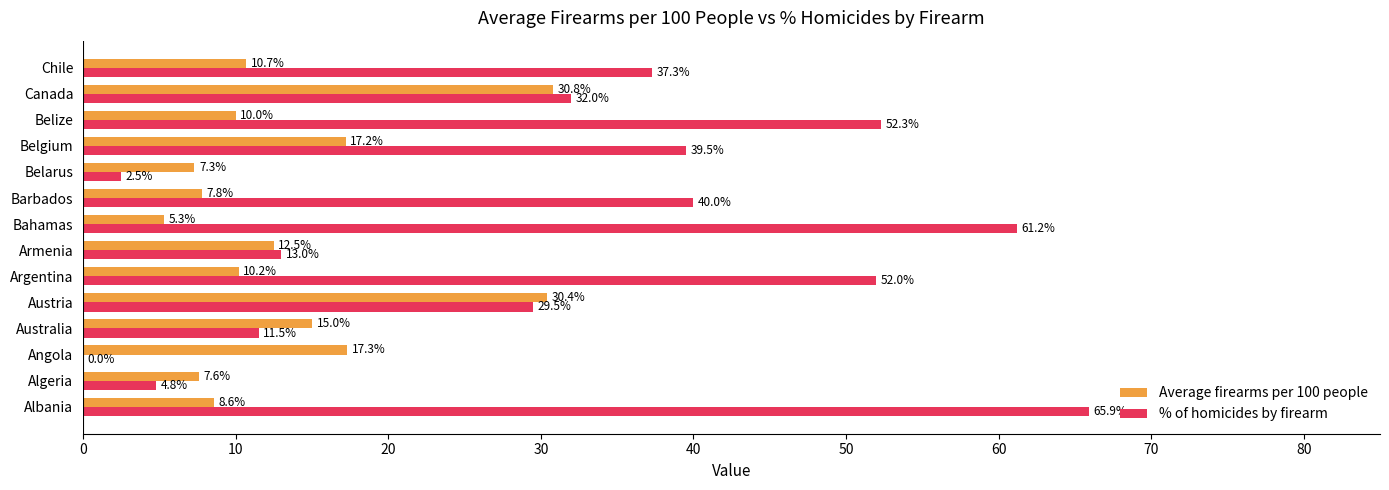

What is the total value across all series at Armenia?

25.5